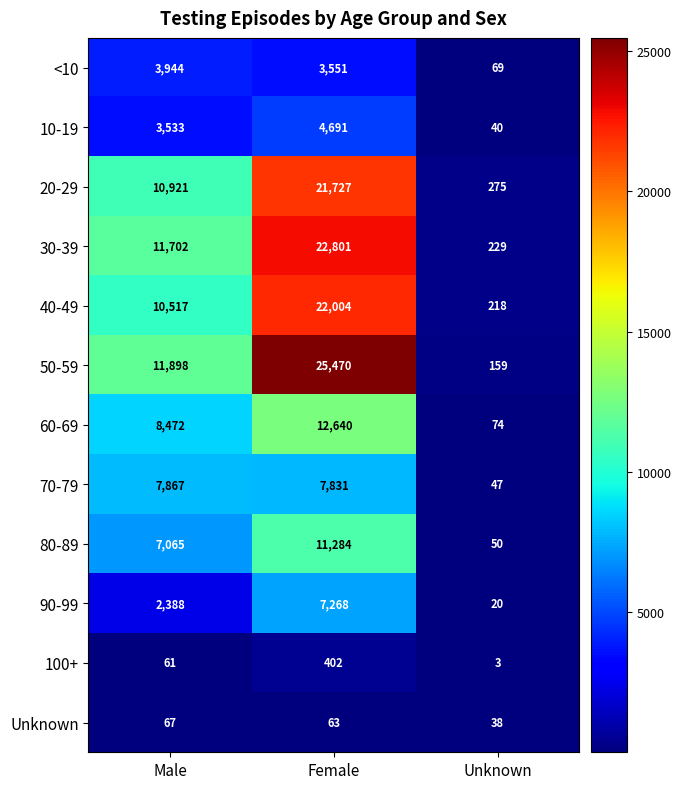

The value of 10-19 at Male is 875. True or false?

False